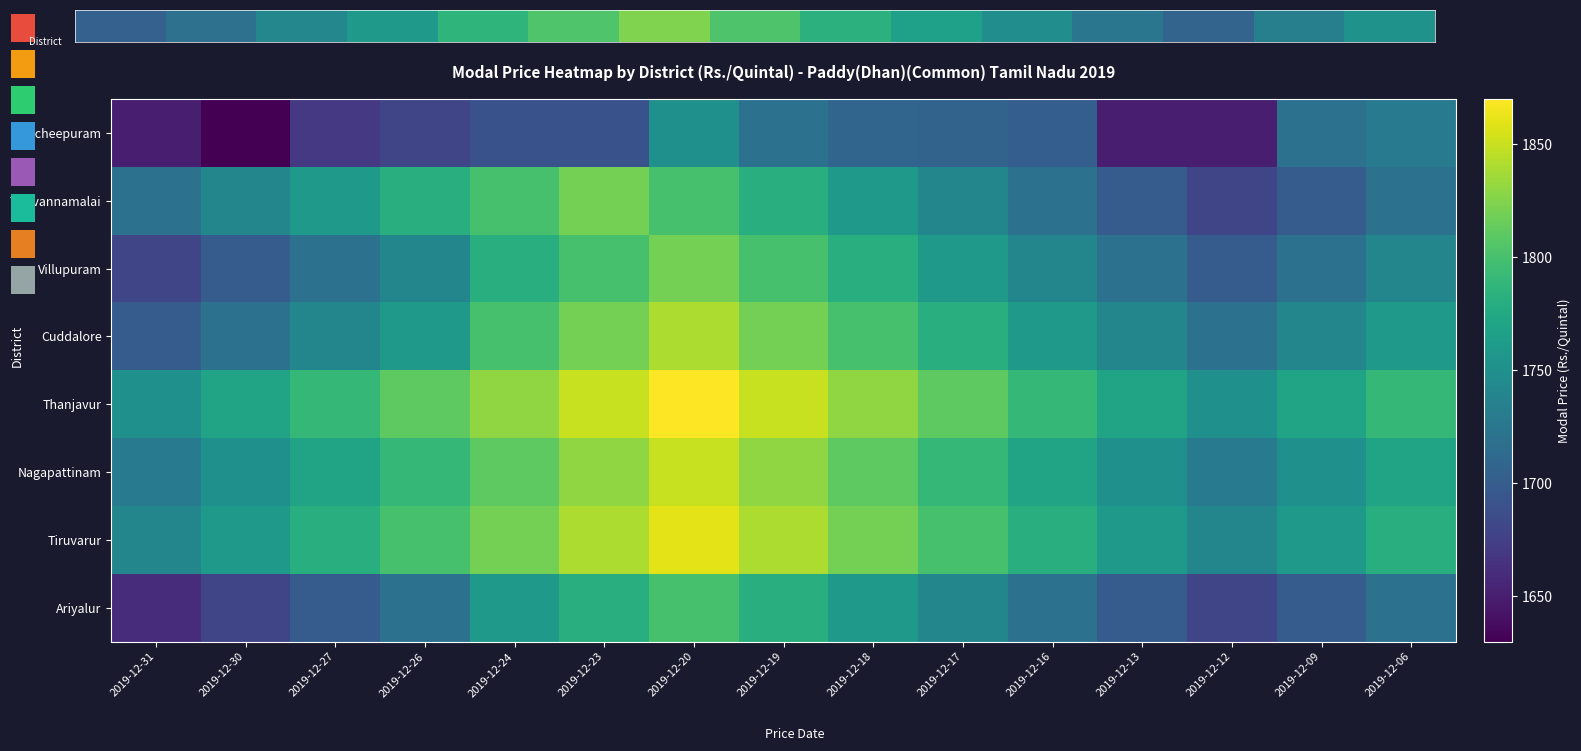

At which label is Nagapattinam closest to 1790?

2019-12-26